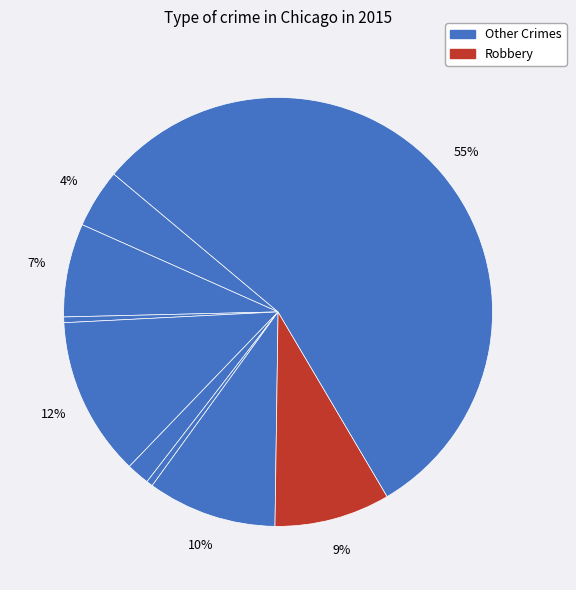

How many slices are in this pie chart?

9